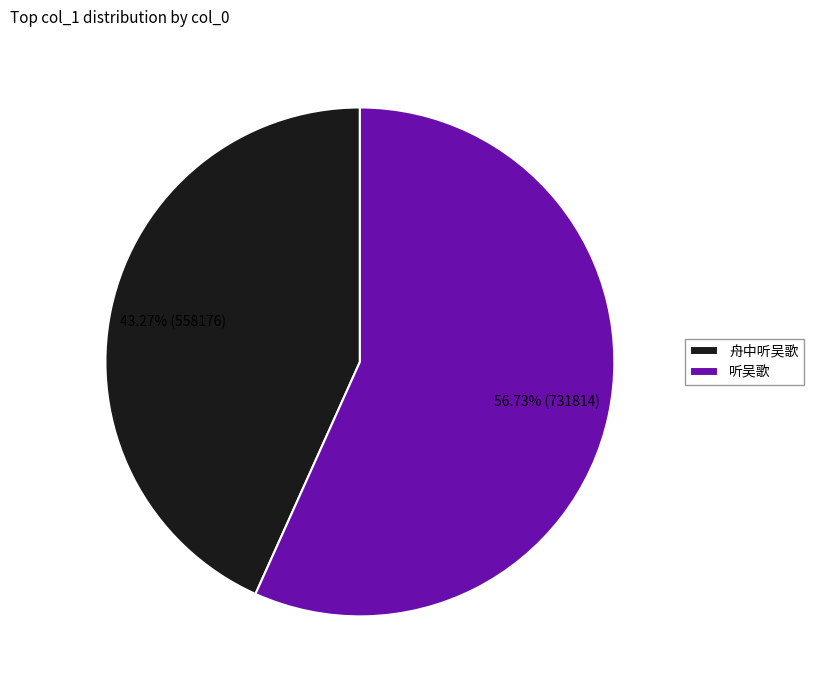

Is the sum of 听吴歌 and 舟中听吴歌 greater than half?

Yes